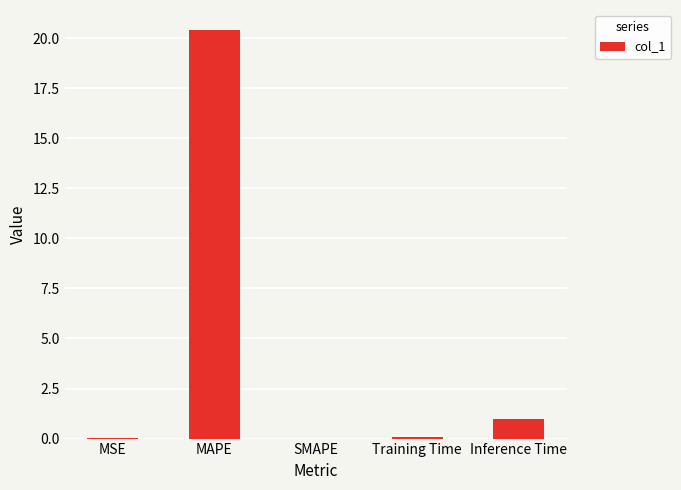

Between MAPE and SMAPE, which is larger?

MAPE